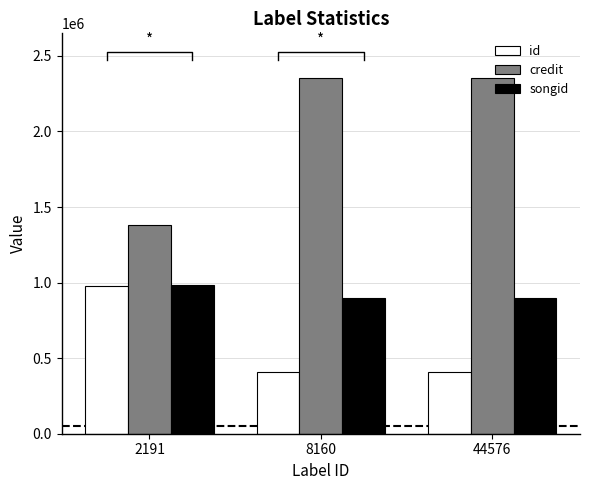

Reading right to left, extract all data points from this chart.

id: 409426	409426	978897
credit: 2355615	2355615	1382696
songid: 895627	895627	983725